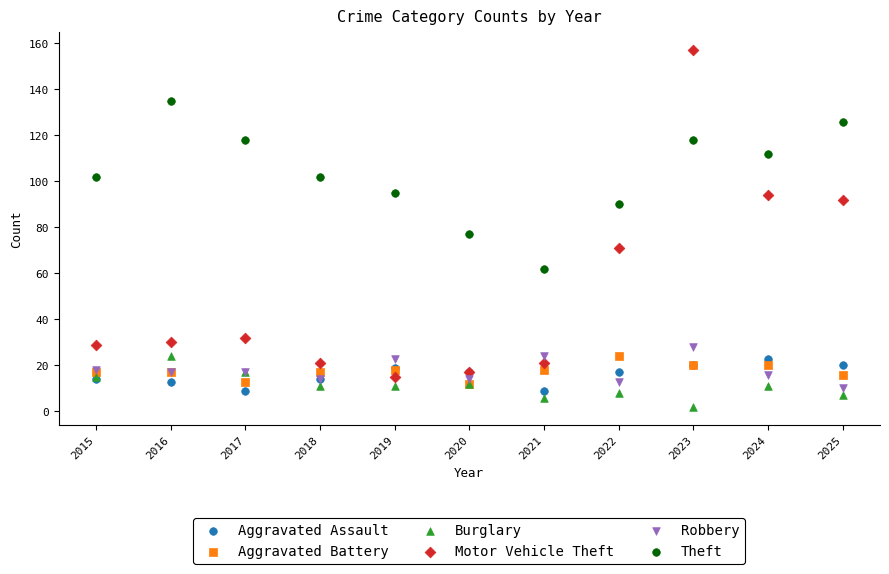

Across all series, what Y value is closest to 79?

77